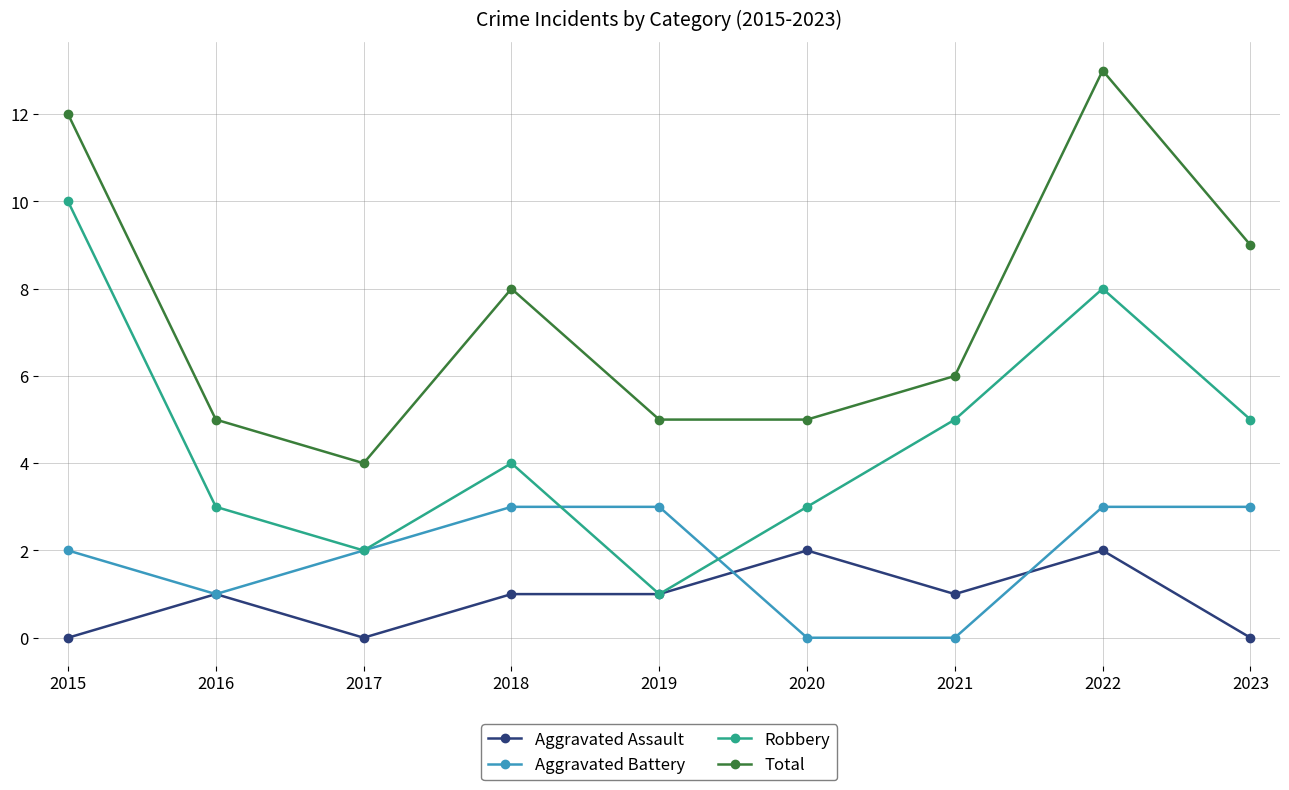

Rank the series by their average value, from lowest to highest.

Aggravated Assault, Aggravated Battery, Robbery, Total